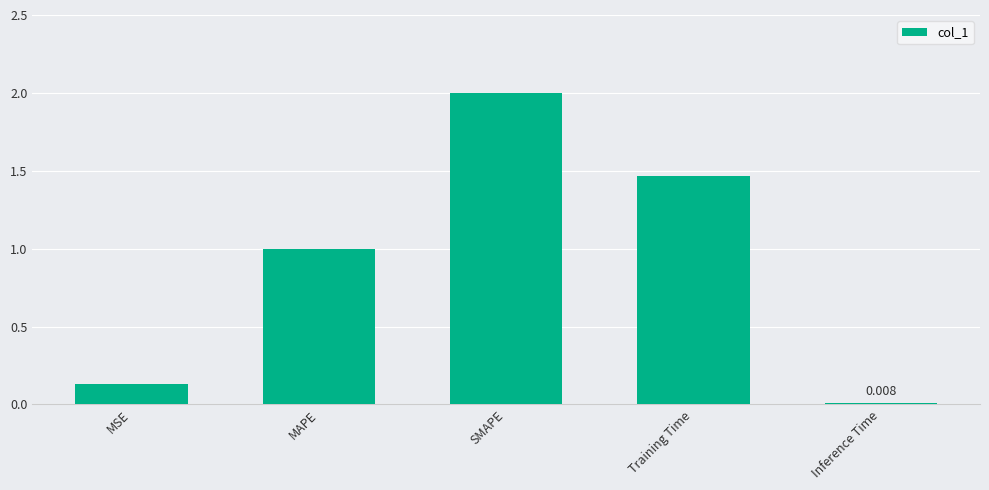

Which label corresponds to the smallest value in the chart?

Inference Time